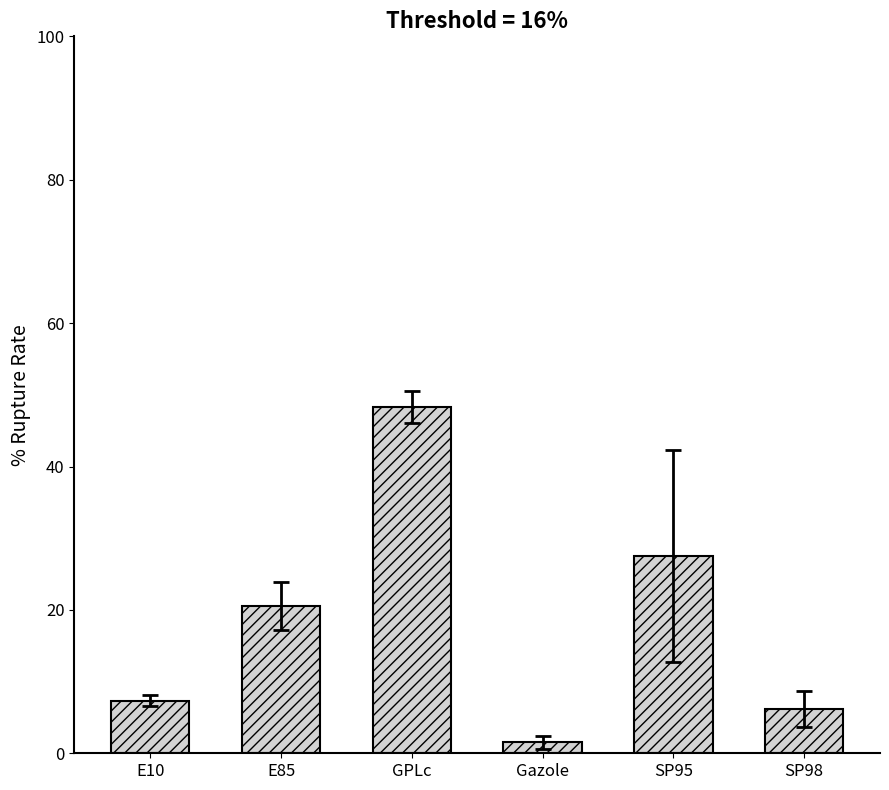

What is the change in value from E10 to SP98?

-1.2